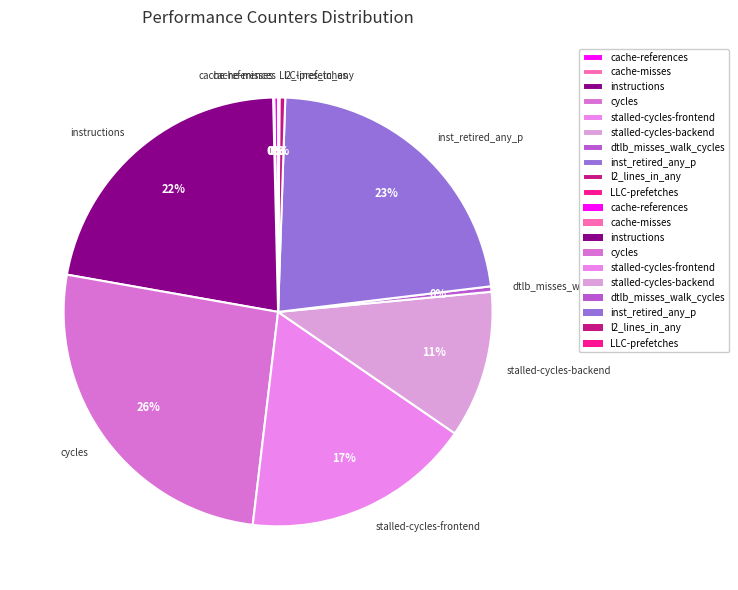

Does l2_lines_in_any account for over 50% of the chart?

No